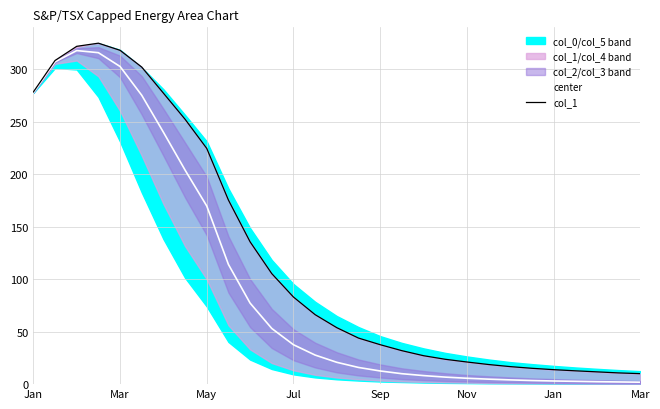

At how many categories does at least one series exceed 123?

11